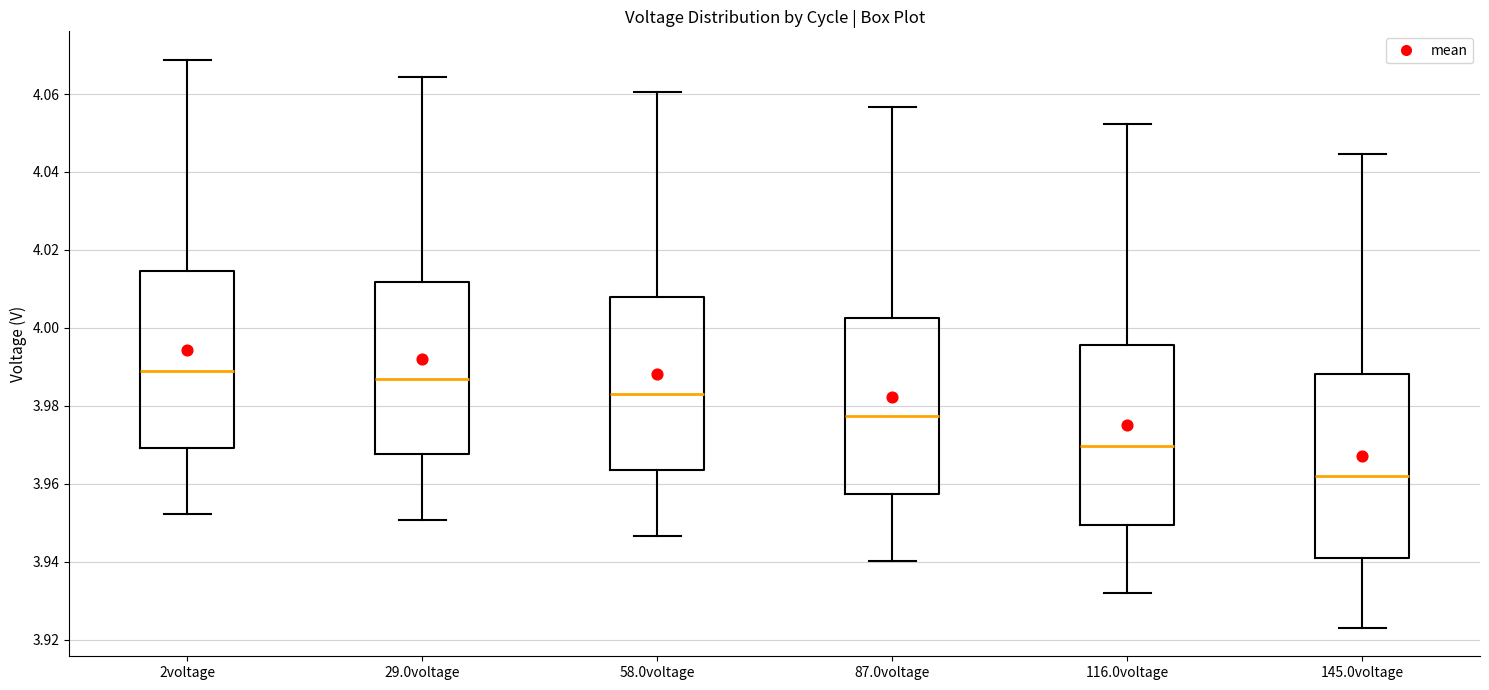

Reading left to right, read every box against the y-axis: the position of its median line, the range the box covers, and the ends of its whiskers. The values are not printed on the chart, so give them approximately, as read against the axis.

2voltage: median 3.988, box 3.970 to 4.014, whiskers 3.952 to 4.068
29.0voltage: median 3.986, box 3.968 to 4.012, whiskers 3.950 to 4.064
58.0voltage: median 3.984, box 3.964 to 4.008, whiskers 3.946 to 4.060
87.0voltage: median 3.978, box 3.958 to 4.002, whiskers 3.940 to 4.056
116.0voltage: median 3.970, box 3.950 to 3.996, whiskers 3.932 to 4.052
145.0voltage: median 3.962, box 3.940 to 3.988, whiskers 3.924 to 4.044